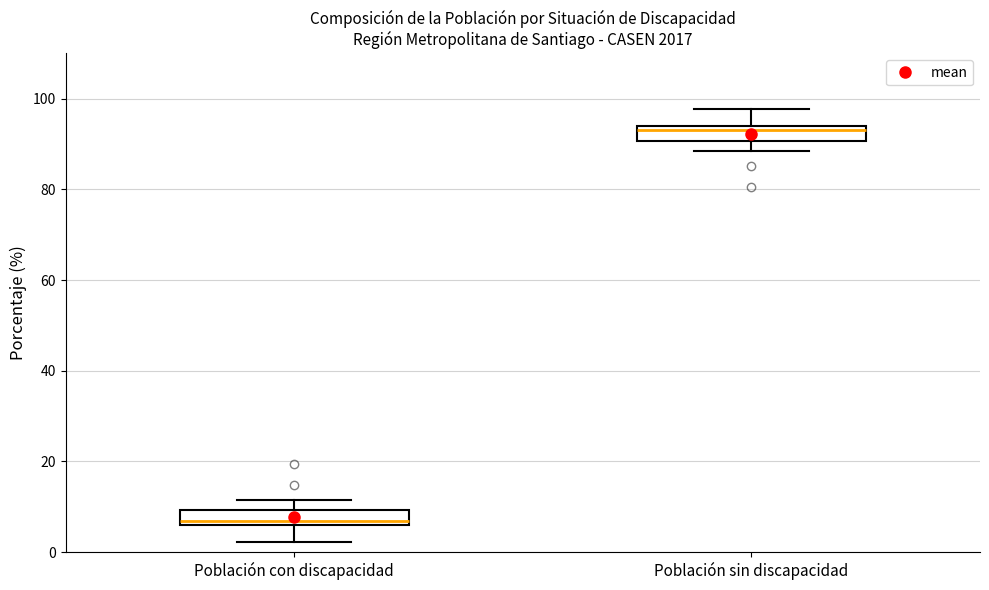

Reading left to right, read every box against the y-axis: the position of its median line, the range the box covers, and the ends of its whiskers. The values are not printed on the chart, so give them approximately, as read against the axis.

Población con discapacidad: median 6 (just above the box's lower edge), box 6 to 10, whiskers 2 to 12
Población sin discapacidad: median 94 (just below the box's upper edge), box 90 to 94, whiskers 88 to 98